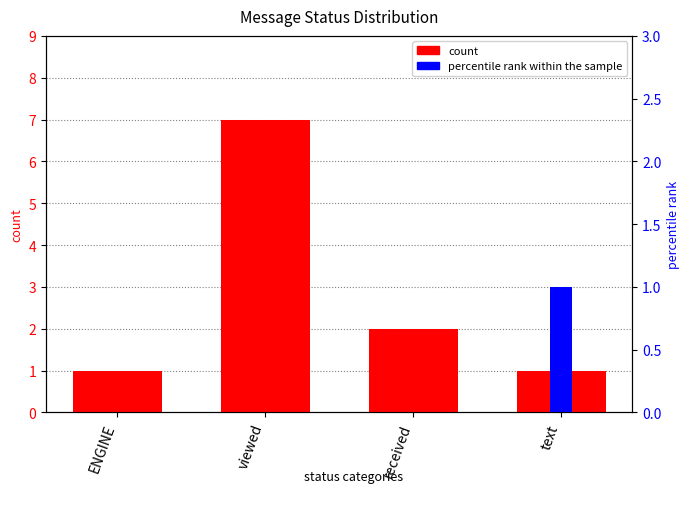

At which category is the sum across all series the highest?

viewed